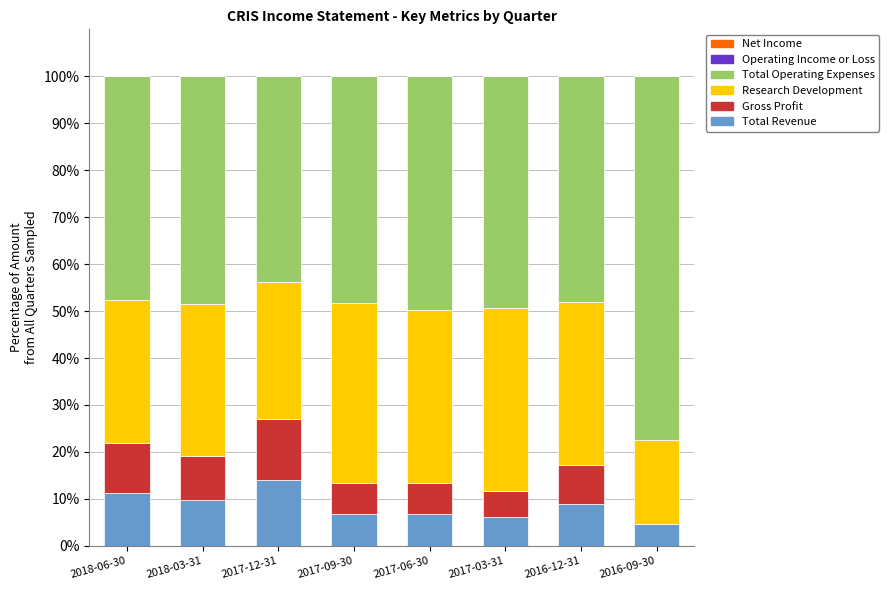

What is the maximum value for Total Revenue?

13.9